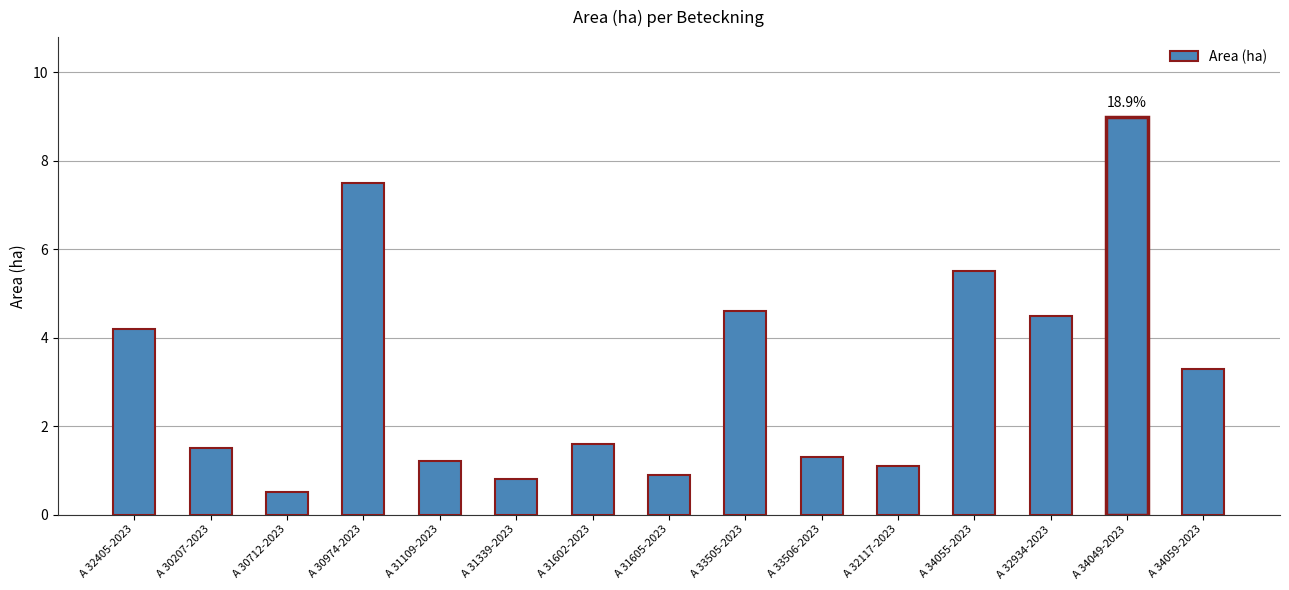

What is the approximate value at A 31605-2023?

0.9